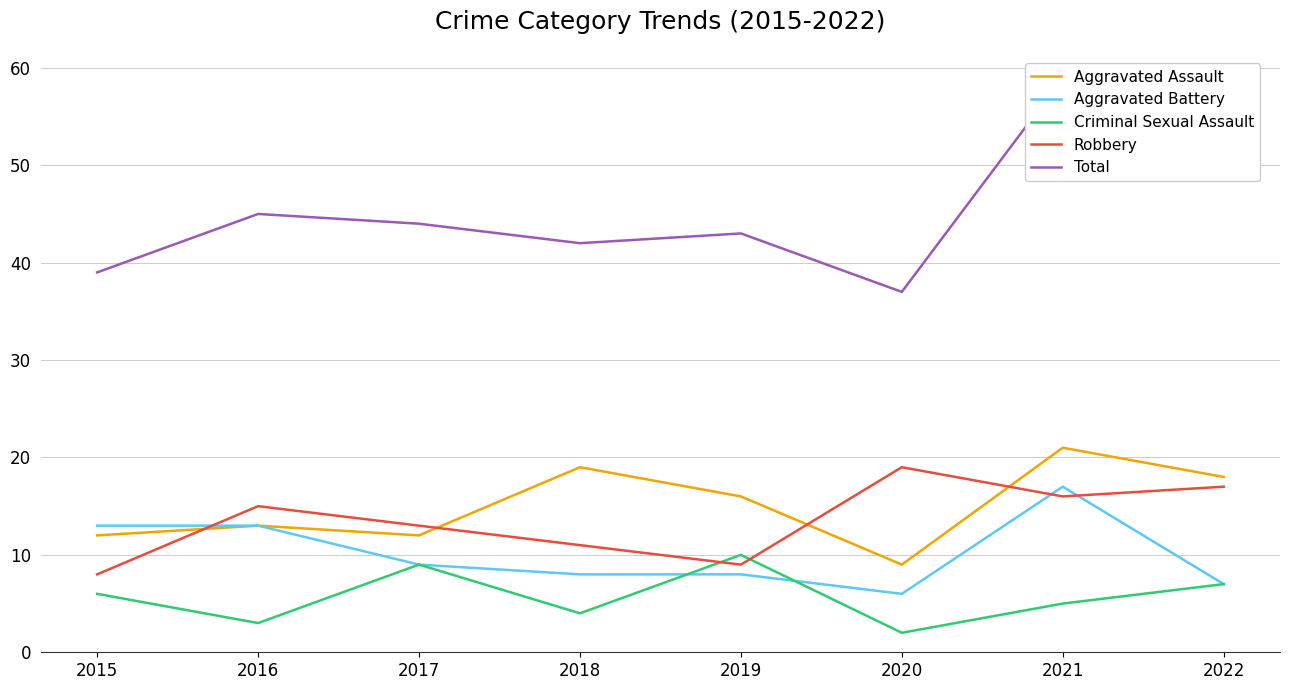

In Aggravated Battery, how many points are lower than both neighbors (excluding endpoints)?

1